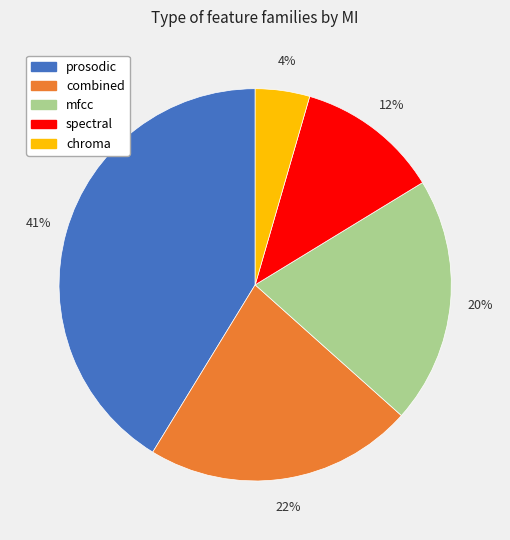

Between chroma and spectral, which is larger?

spectral